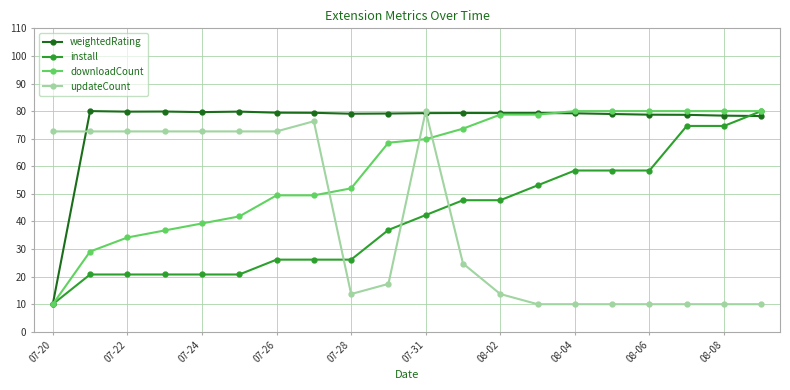

True or false: updateCount has more than 1 points higher than both neighbors.

True